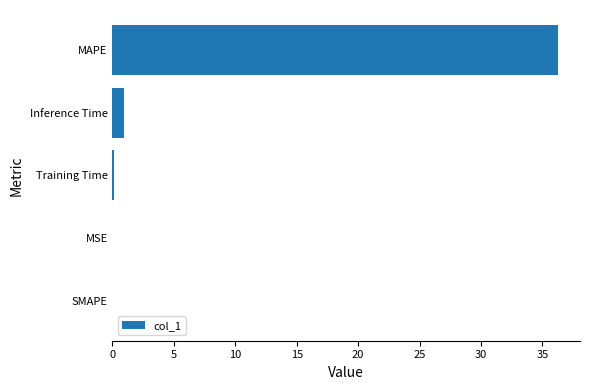

Where is the data nearest to the value 18?

Inference Time